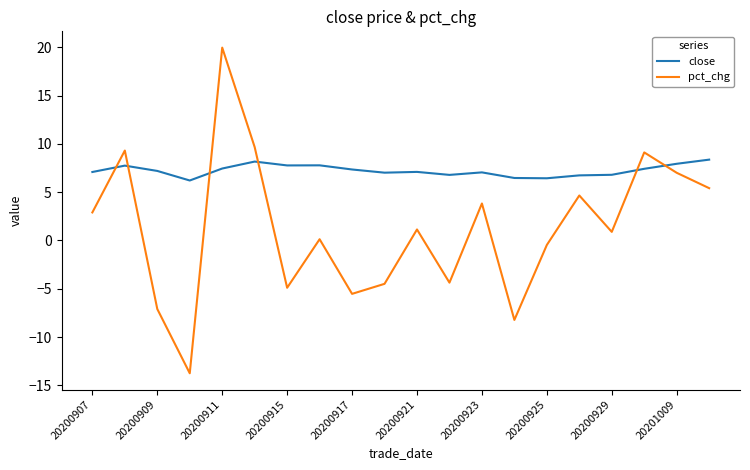

Which series has the largest total across all categories?

close